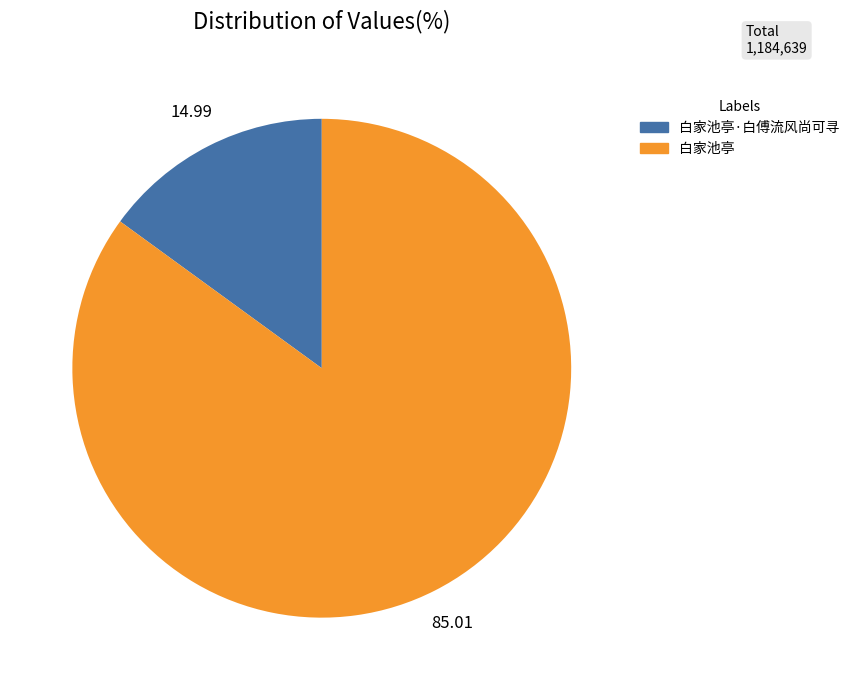

How many segments does this pie chart have?

2